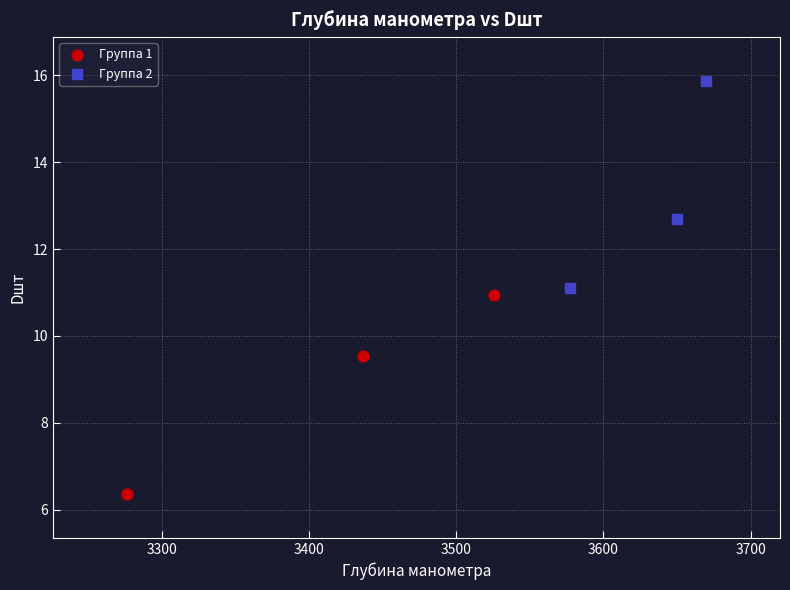

Which series has the largest Y range (max minus min)?

Группа 2